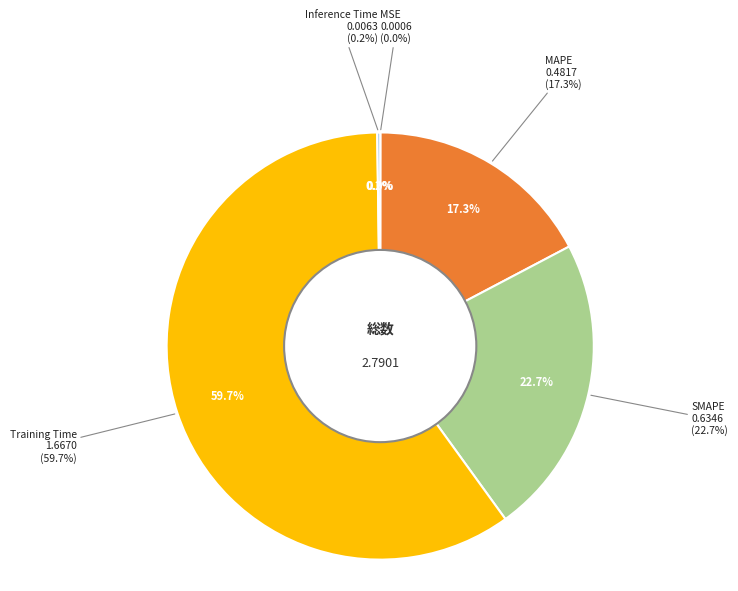

How many segments does this pie chart have?

5